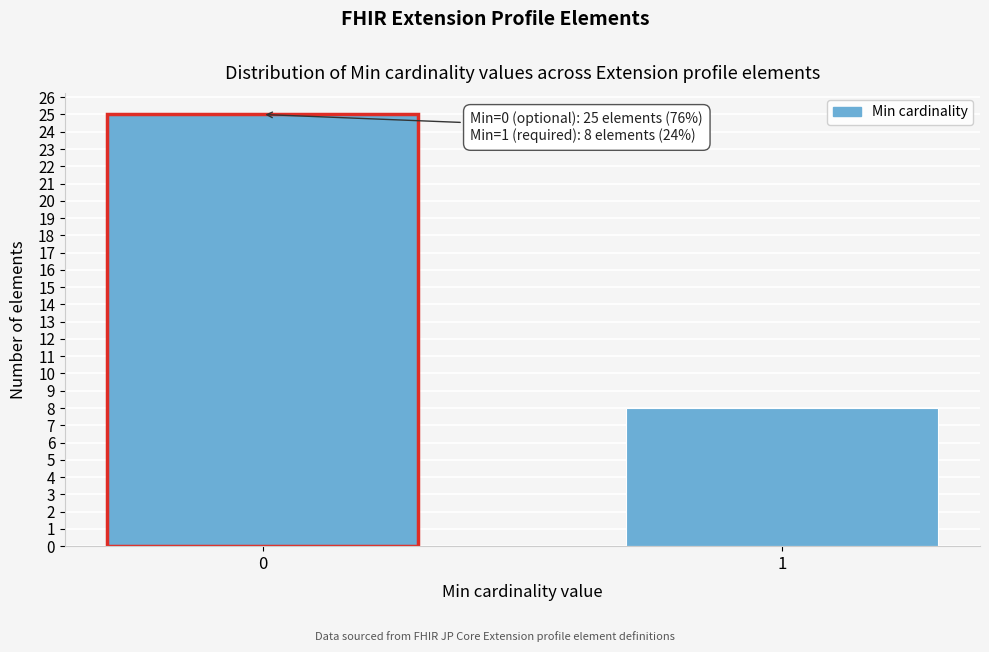

Reading left to right, transcribe all the data shown in this chart.

0=25	1=8